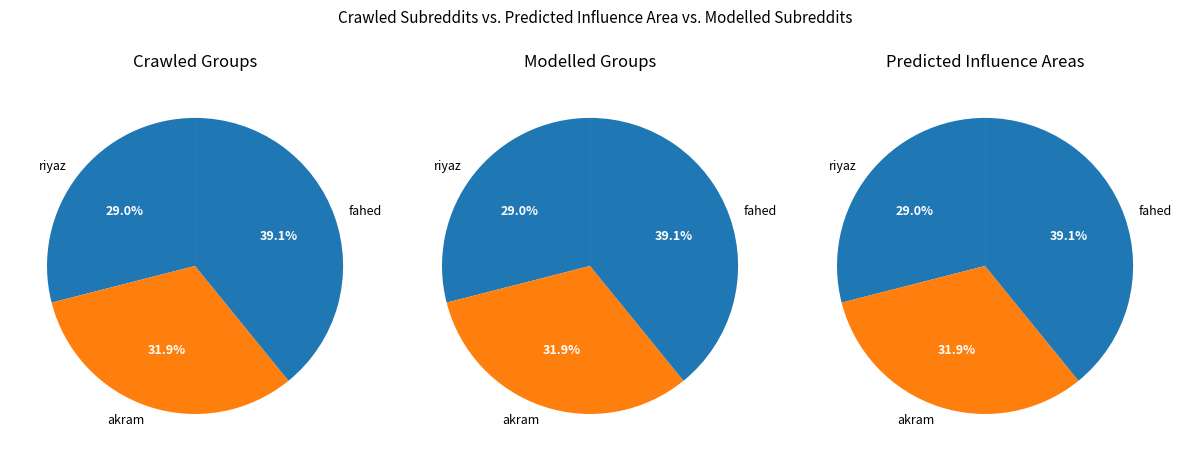

How many slices are in this pie chart?

3